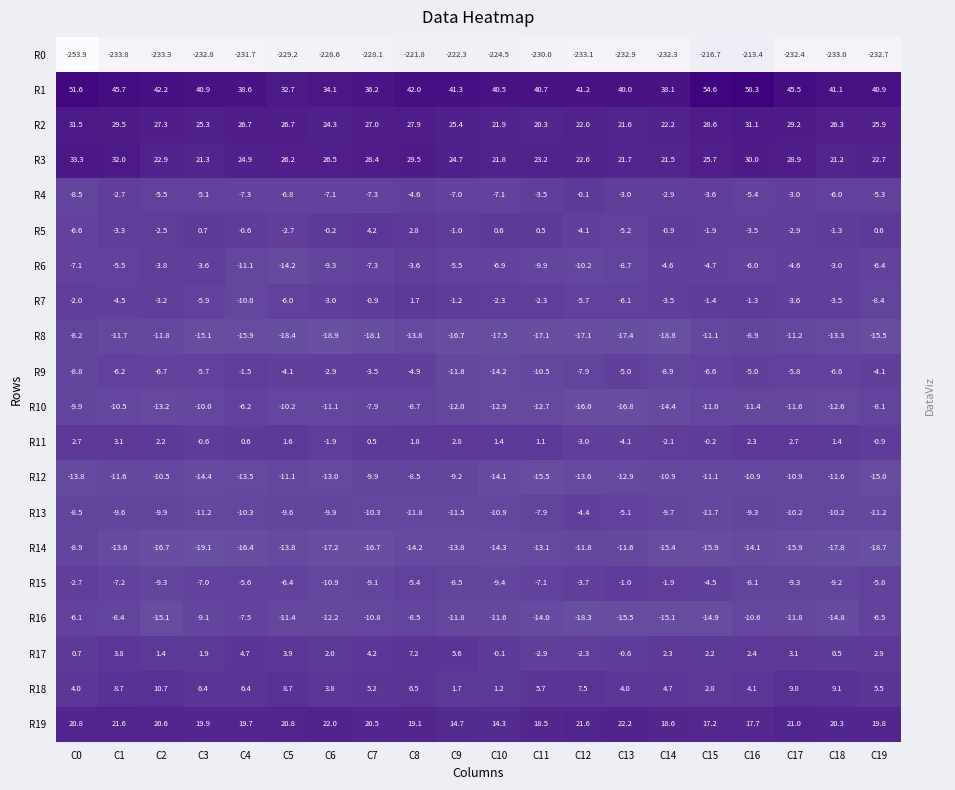

Which label corresponds to the largest value in the chart?

C16